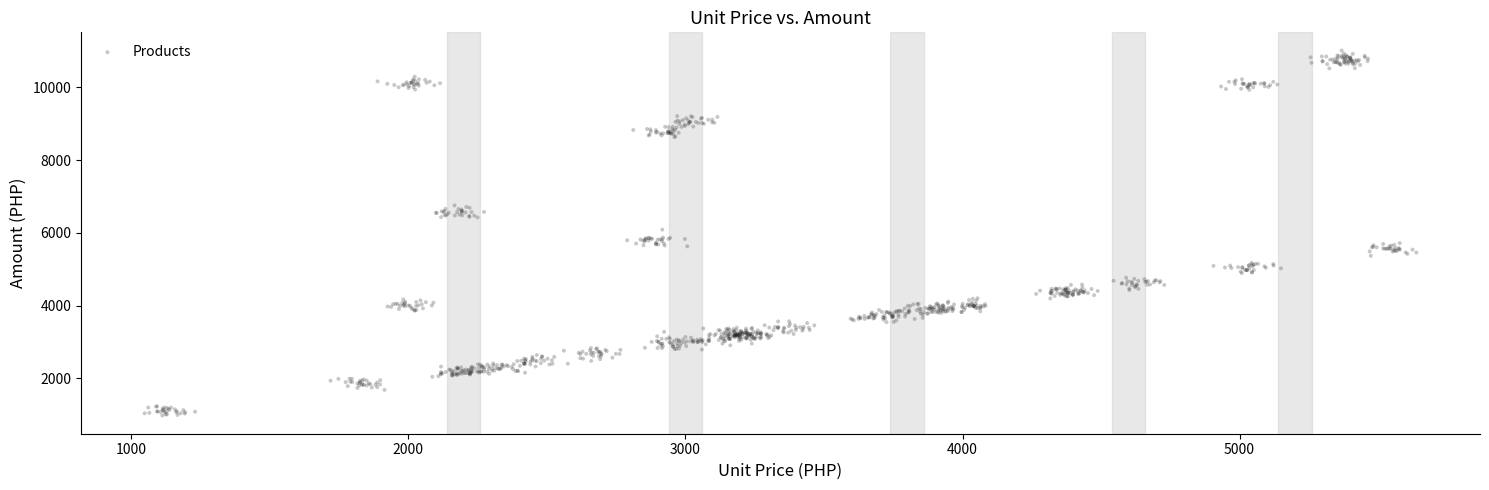

What is the range of X values (max minus min)?

4590.4